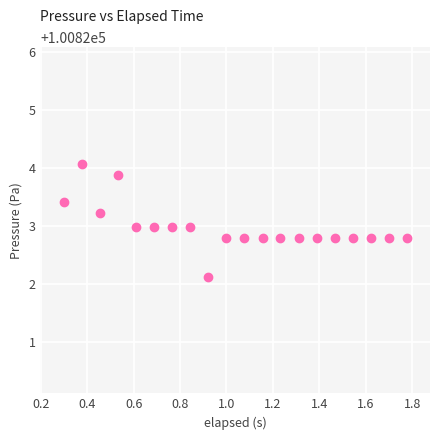

What is the range of Y values (max minus min)?

2.0